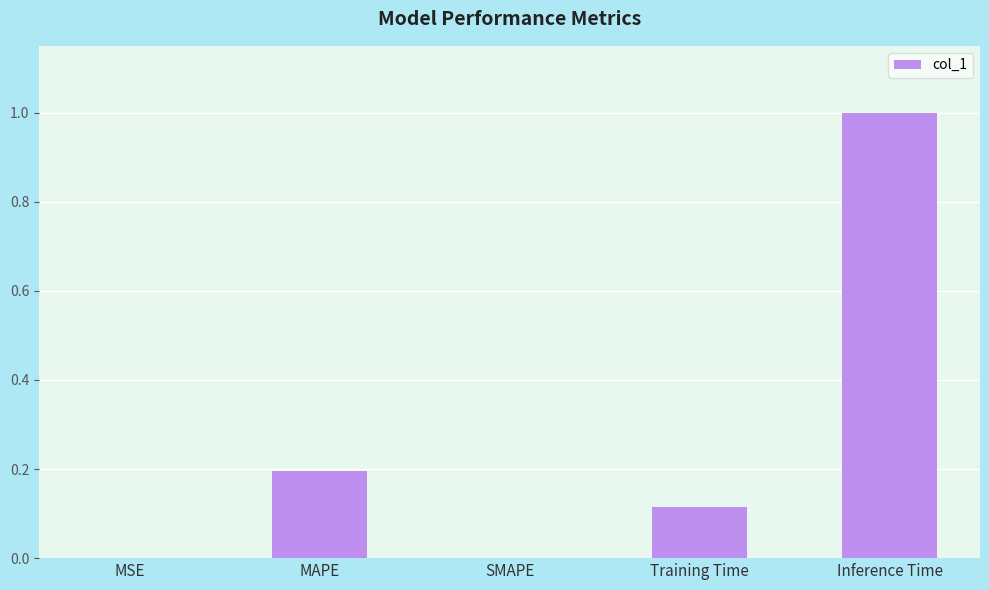

The value at SMAPE is 0.4. True or false?

False